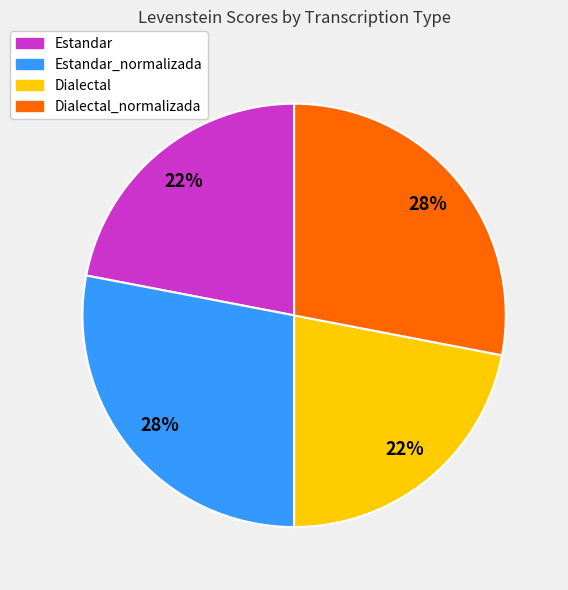

Does any single category account for the majority?

No